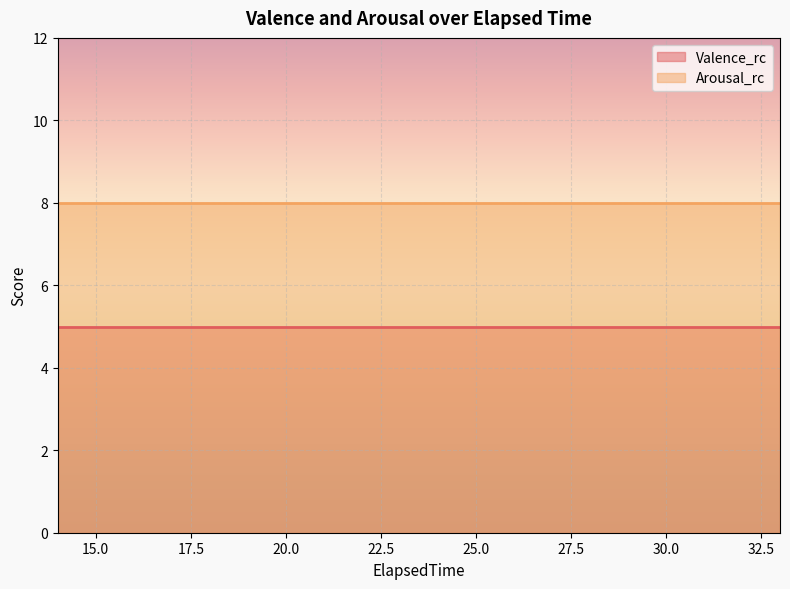

True or false: Arousal_rc and Valence_rc intersect in this chart.

False